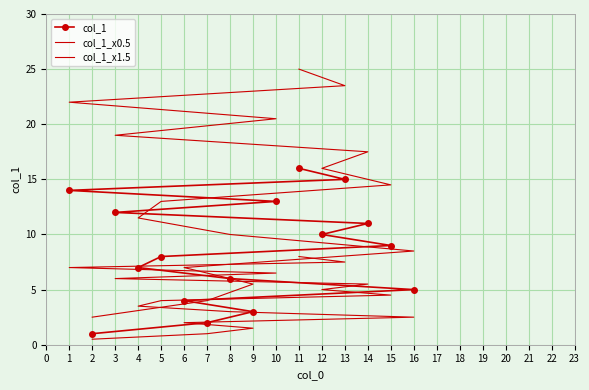

Where is col_1_x0.5 nearest to the value 4?

5